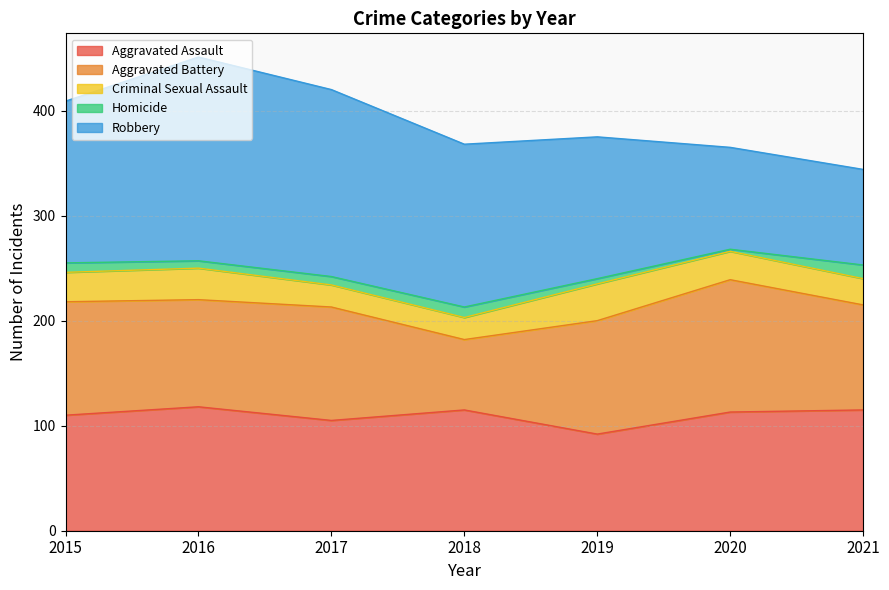

Between 2020 and 2021, which is larger?

2021